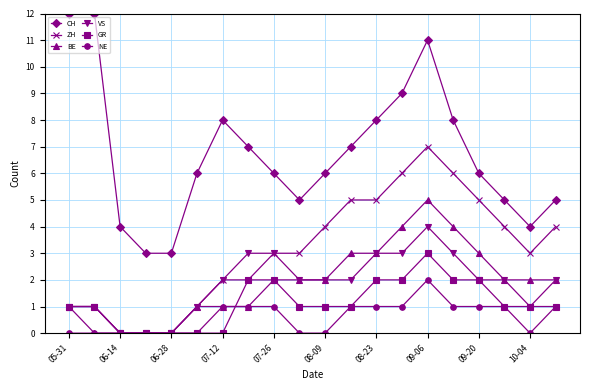

Count the number of categories in the chart.

20